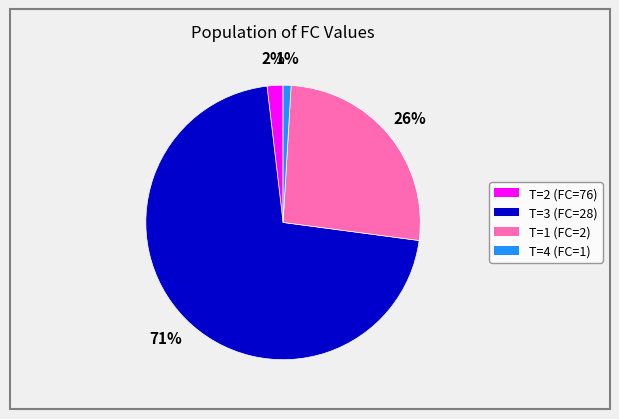

Does any single category account for the majority?

Yes